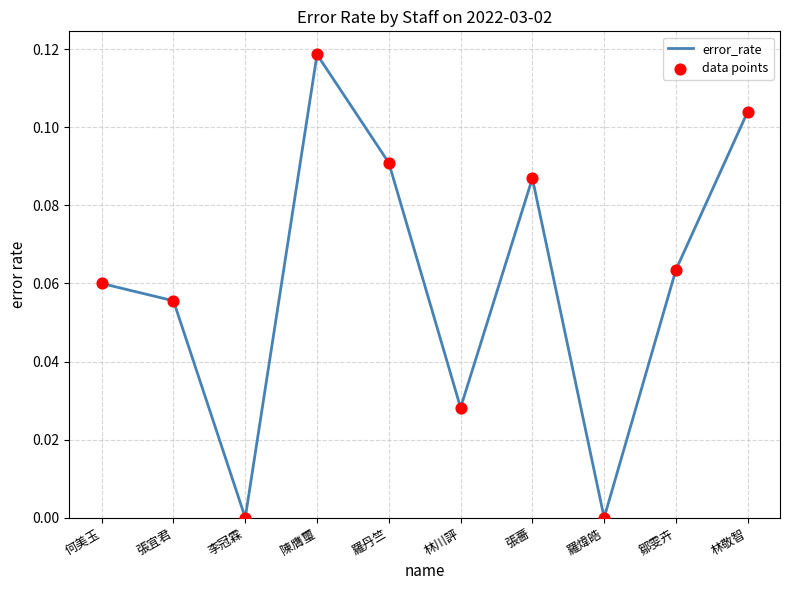

Which has a higher value, 林川評 or 鄒雯卉?

鄒雯卉